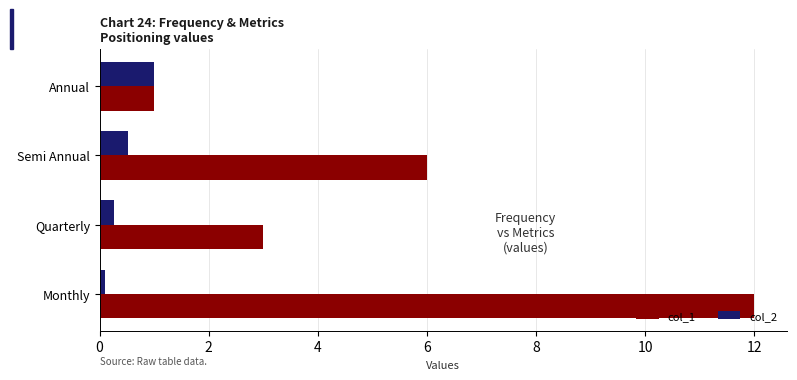

What is the difference between the maximum and second lowest values in the col_1 series?

9.0